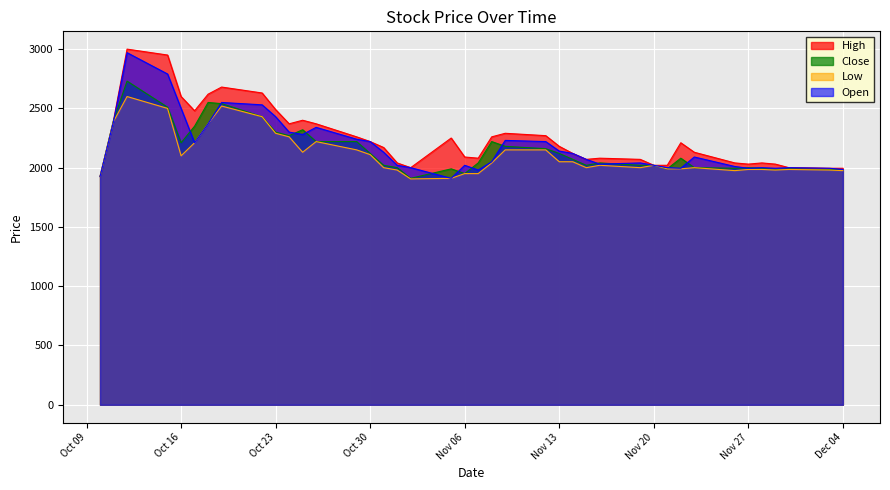

Does the chart display data point markers on the line(s)?

No